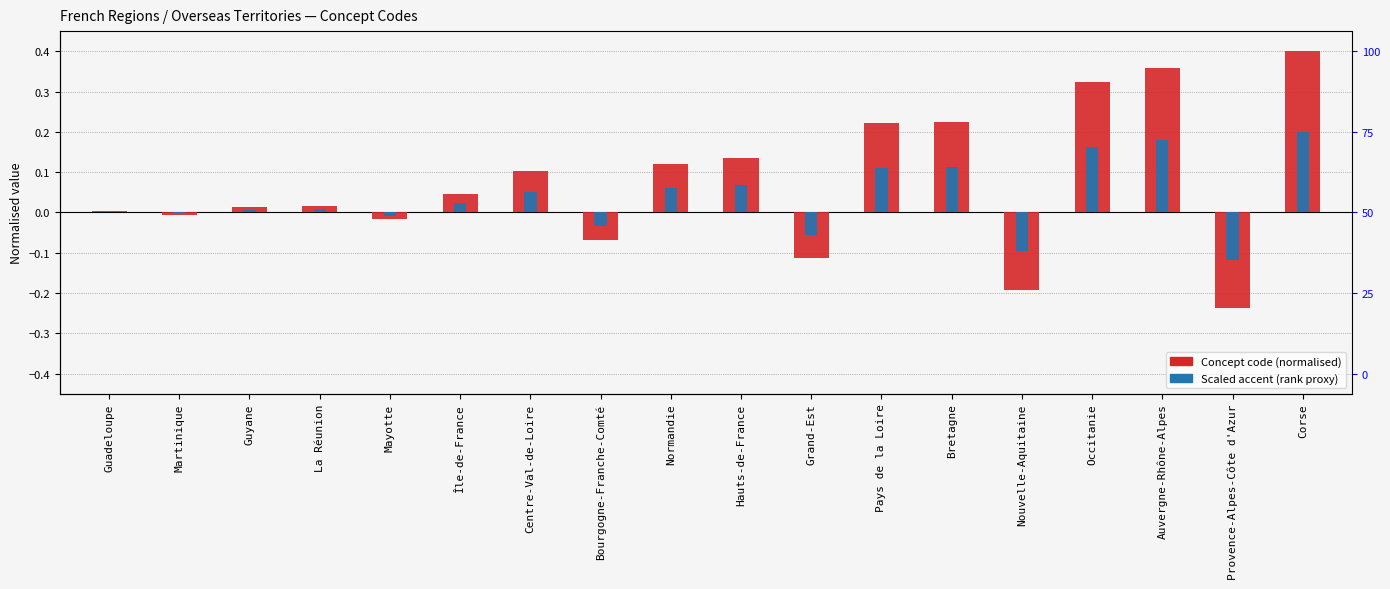

Reading left to right, extract all data points from this chart.

Concept code (normalised): Guadeloupe=0.0	Martinique=-0.0	Guyane=0.0	La Réunion=0.0	Mayotte=-0.0	Île-de-France=0.0	Centre-Val-de-Loire=0.1	Bourgogne-Franche-Comté=-0.1	Normandie=0.1	Hauts-de-France=0.1	Grand-Est=-0.1	Pays de la Loire=0.2	Bretagne=0.2	Nouvelle-Aquitaine=-0.2	Occitanie=0.3	Auvergne-Rhône-Alpes=0.4	Provence-Alpes-Côte d'Azur=-0.2	Corse=0.4
Scaled accent (rank proxy): Guadeloupe=0.0	Martinique=-0.0	Guyane=0.0	La Réunion=0.0	Mayotte=-0.0	Île-de-France=0.0	Centre-Val-de-Loire=0.1	Bourgogne-Franche-Comté=-0.0	Normandie=0.1	Hauts-de-France=0.1	Grand-Est=-0.1	Pays de la Loire=0.1	Bretagne=0.1	Nouvelle-Aquitaine=-0.1	Occitanie=0.2	Auvergne-Rhône-Alpes=0.2	Provence-Alpes-Côte d'Azur=-0.1	Corse=0.2